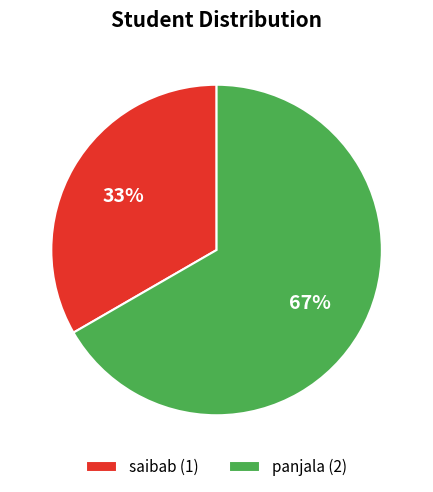

How many segments does this pie chart have?

2